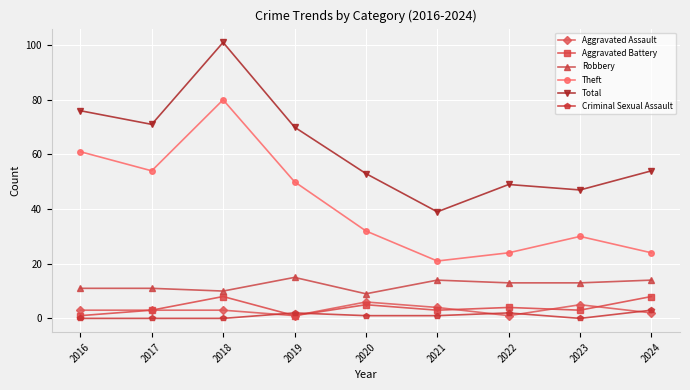

Count the number of data series in this chart.

6